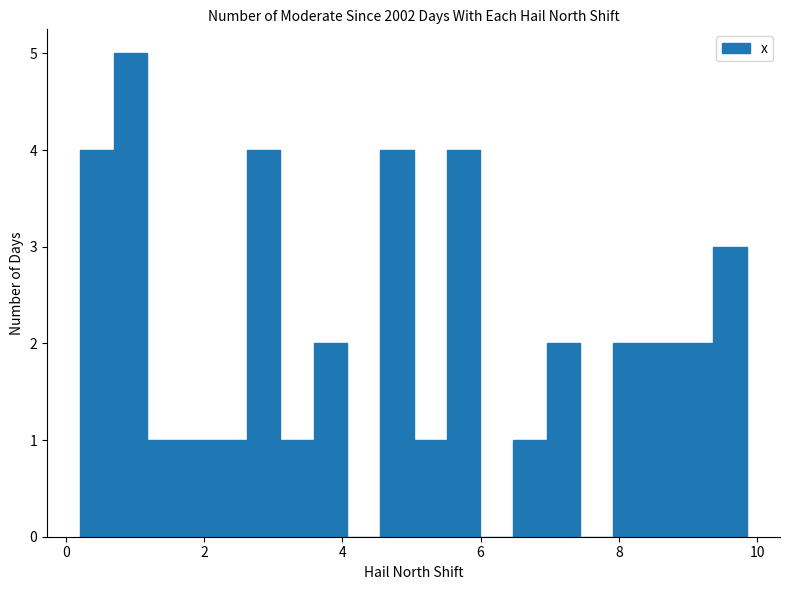

Around what value on the x-axis is the tallest bar? Give the approximate position of its centre, as read against the axis.

1.0